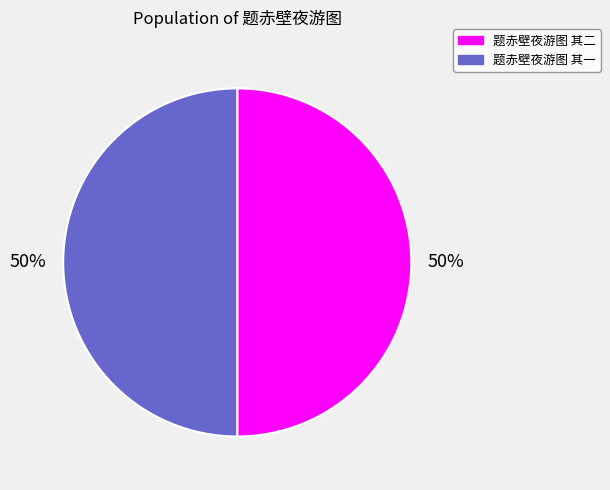

To the nearest percent, what is the average slice percentage?

50%